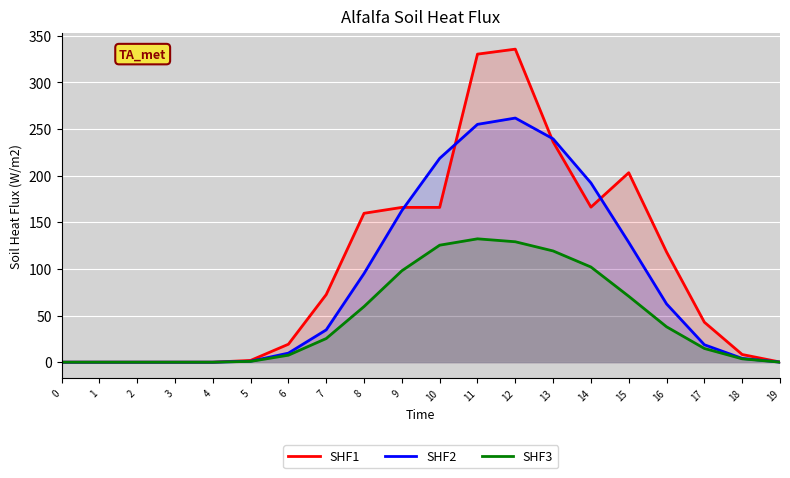

Between which two adjacent categories do SHF1 and SHF2 first intersect?

9 and 10